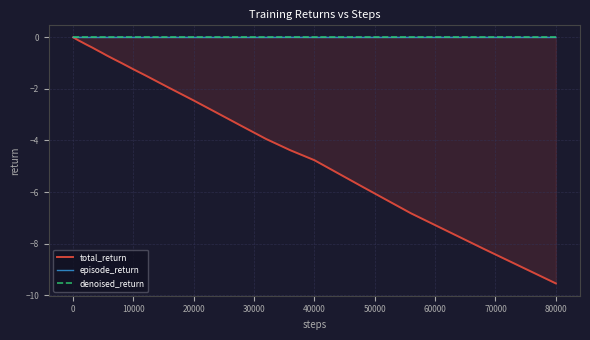

Reading left to right, extract all data points from this chart.

total_return: -0.0	-0.0	-0.0	-0.0	-0.0	-0.0	-0.0	-0.0	-0.0	-0.1	-0.1	-0.1	-0.1	-0.1	-0.1	-0.2	-0.2	-0.3	-0.3	-0.4	-0.4	-0.5	-0.5	-0.6	-0.7	-0.9	-1.0	-1.2	-1.5	-2.0	-2.4	-2.9	-3.4	-3.9	-4.4	-4.8	-5.8	-6.8	-8.2	-9.5
episode_return: -0.0	-0.0	-0.0	-0.0	-0.0	-0.0	-0.0	-0.0	-0.0	-0.0	-0.0	-0.0	-0.0	-0.0	-0.0	-0.0	-0.0	-0.0	-0.0	-0.0	-0.0	-0.0	-0.0	-0.0	-0.0	-0.0	-0.0	-0.0	-0.0	-0.0	-0.0	-0.0	-0.0	-0.0	-0.0	-0.0	-0.0	-0.0	-0.0	-0.0
denoised_return: 0.0	0.0	0.0	0.0	0.0	0.0	0.0	0.0	0.0	0.0	0.0	0.0	0.0	0.0	0.0	0.0	0.0	0.0	0.0	0.0	0.0	0.0	0.0	0.0	0.0	0.0	0.0	0.0	0.0	0.0	0.0	0.0	0.0	0.0	0.0	0.0	0.0	0.0	0.0	0.0